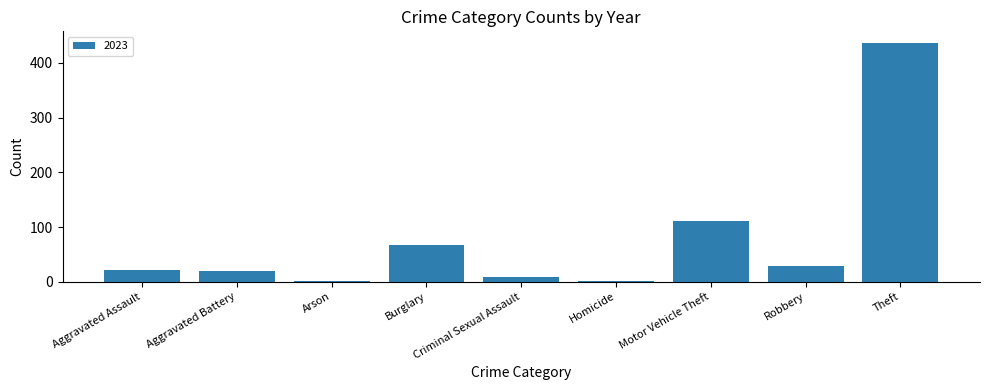

What is the sum of the values at Aggravated Battery and Theft?

455